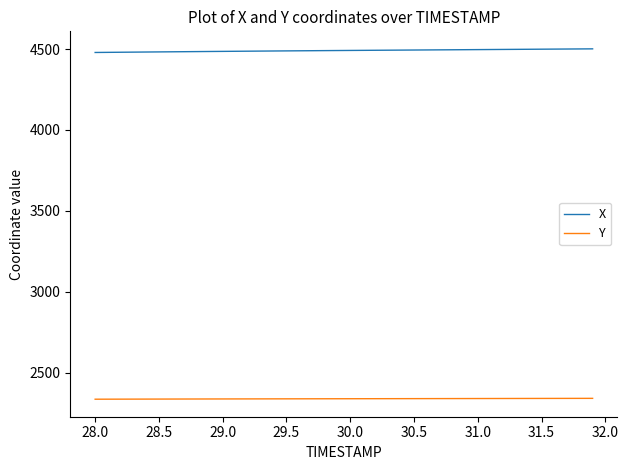

True or false: Y and X intersect in this chart.

False